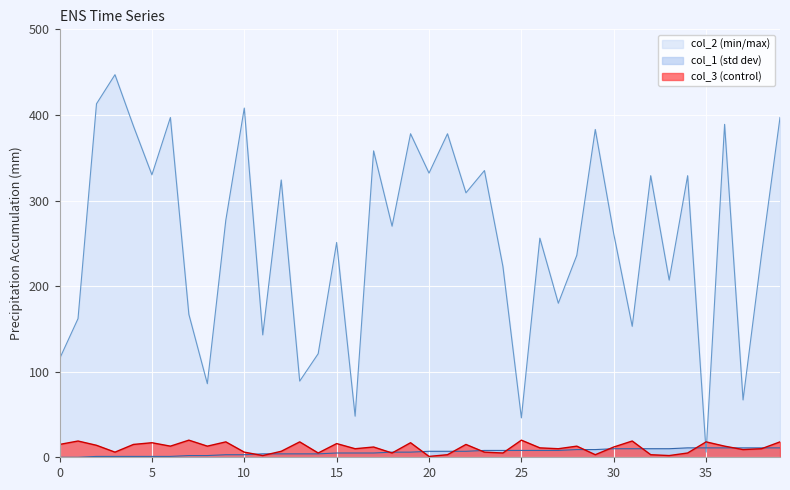

How many intersections are there between col_3 and col_2?

2